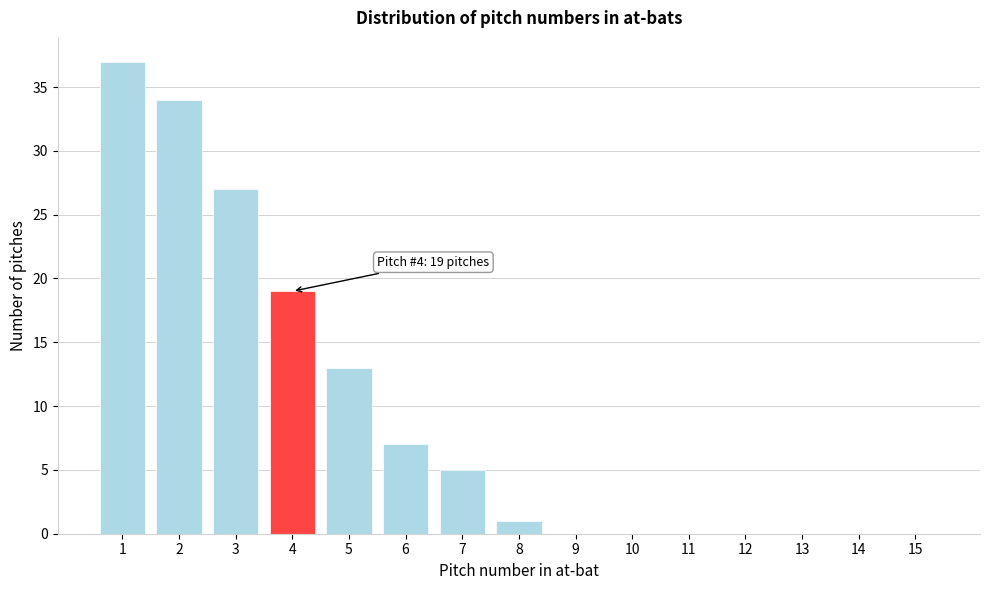

Reading left to right, what are all the values shown in this chart?

1=37	2=34	3=27	4=19	5=13	6=7	7=5	8=1	9=0	10=0	11=0	12=0	13=0	14=0	15=0